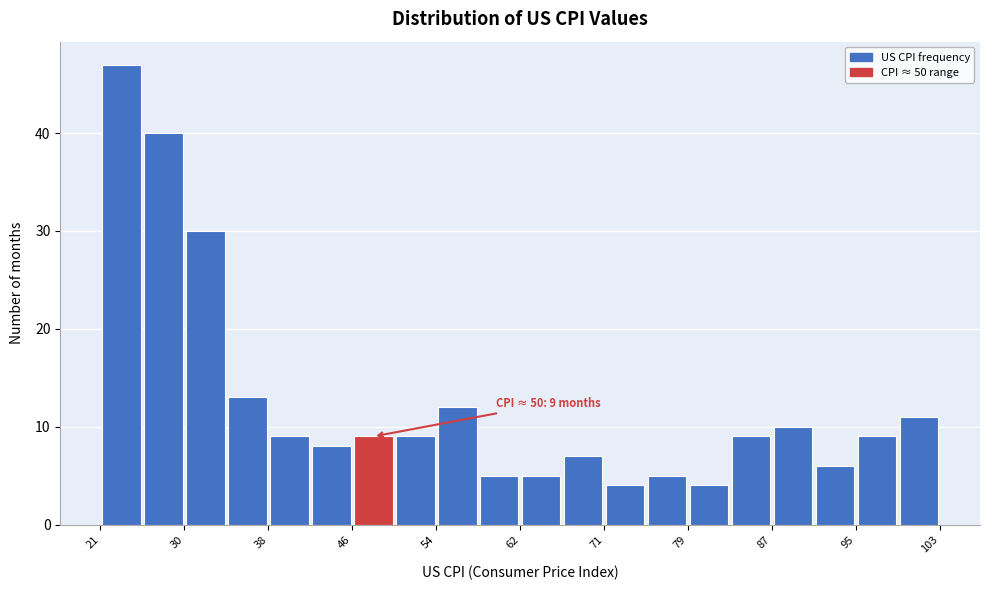

Which range on the x-axis has the tallest bar?

21 to 26